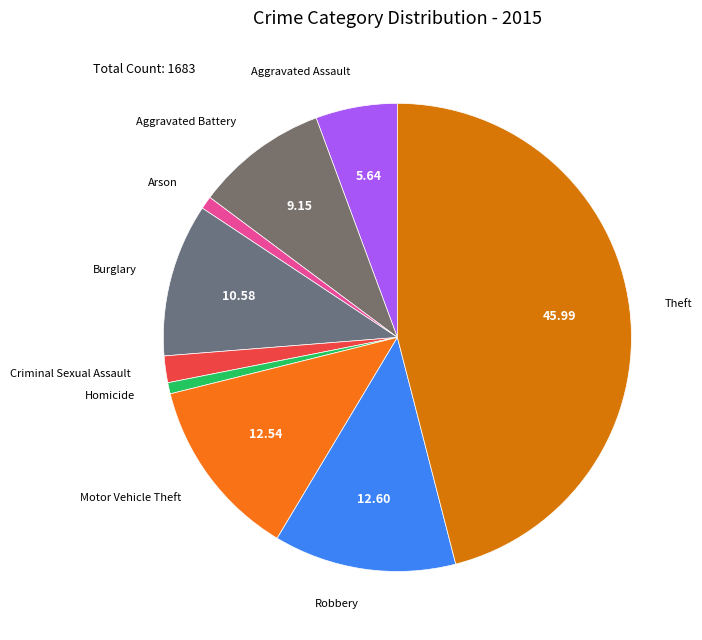

How many segments does this pie chart have?

9